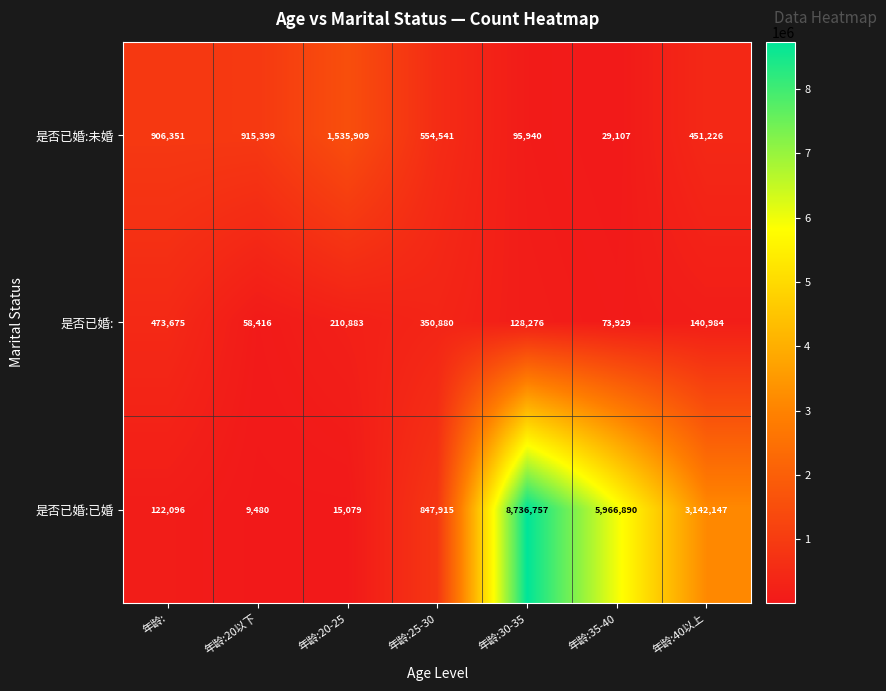

Reading left to right, extract all data points from this chart.

是否已婚:未婚: 年龄:=906351	年龄:20以下=915399	年龄:20-25=1535909	年龄:25-30=554541	年龄:30-35=95940	年龄:35-40=29107	年龄:40以上=451226
是否已婚:: 年龄:=473675	年龄:20以下=58416	年龄:20-25=210883	年龄:25-30=350880	年龄:30-35=128276	年龄:35-40=73929	年龄:40以上=140984
是否已婚:已婚: 年龄:=122096	年龄:20以下=9480	年龄:20-25=15079	年龄:25-30=847915	年龄:30-35=8736757	年龄:35-40=5966890	年龄:40以上=3142147